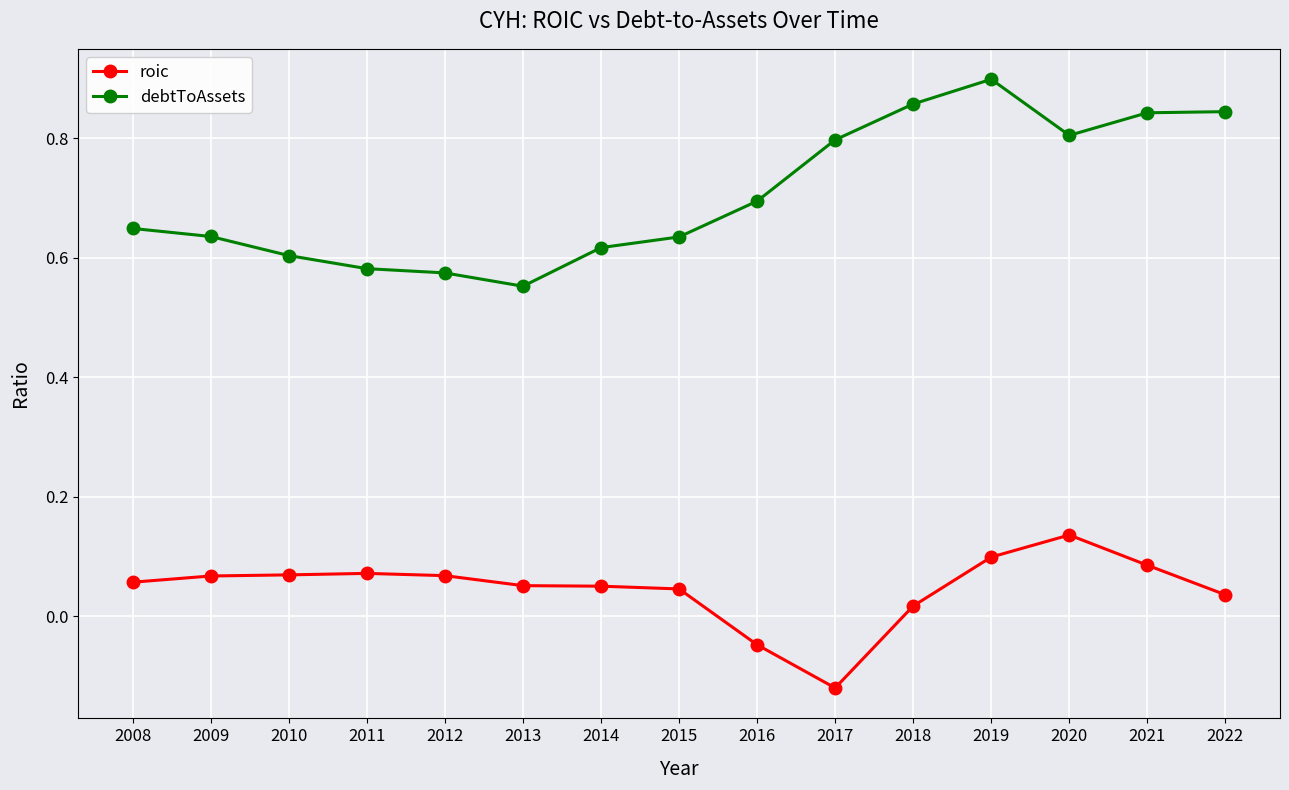

Where is debtToAssets nearest to the value 0?

2013